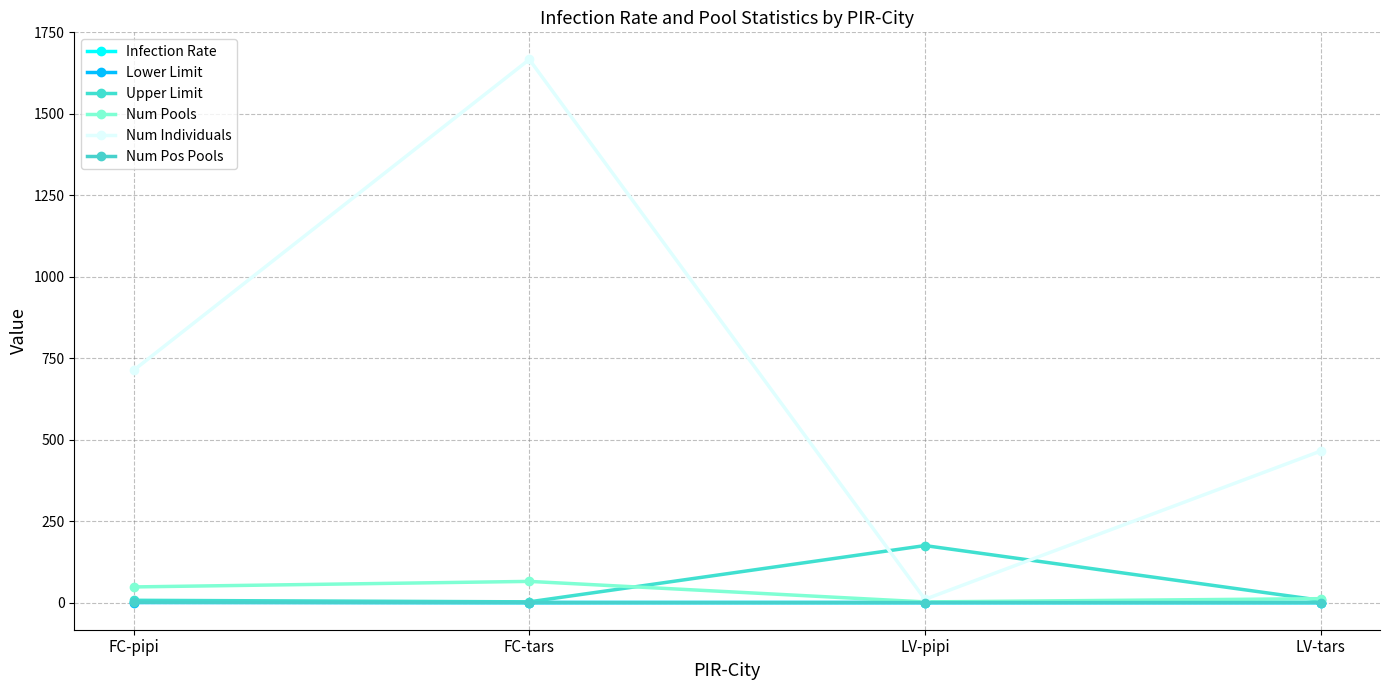

True or false: Upper Limit has more than 2 interior local peaks.

False